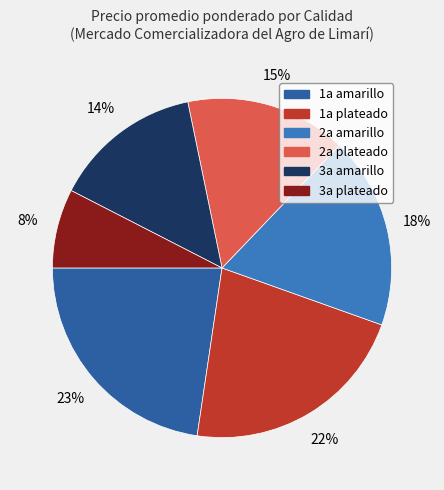

To the nearest percent, what portion does 1a plateado represent?

22%